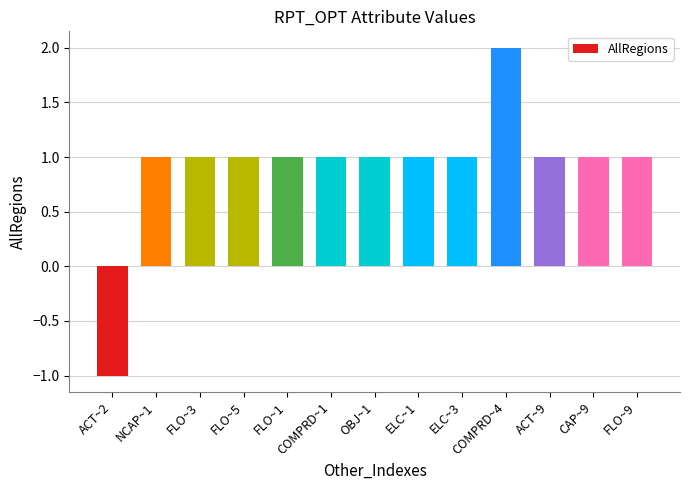

The chart shows a value of 2 at FLO~3. True or false?

False